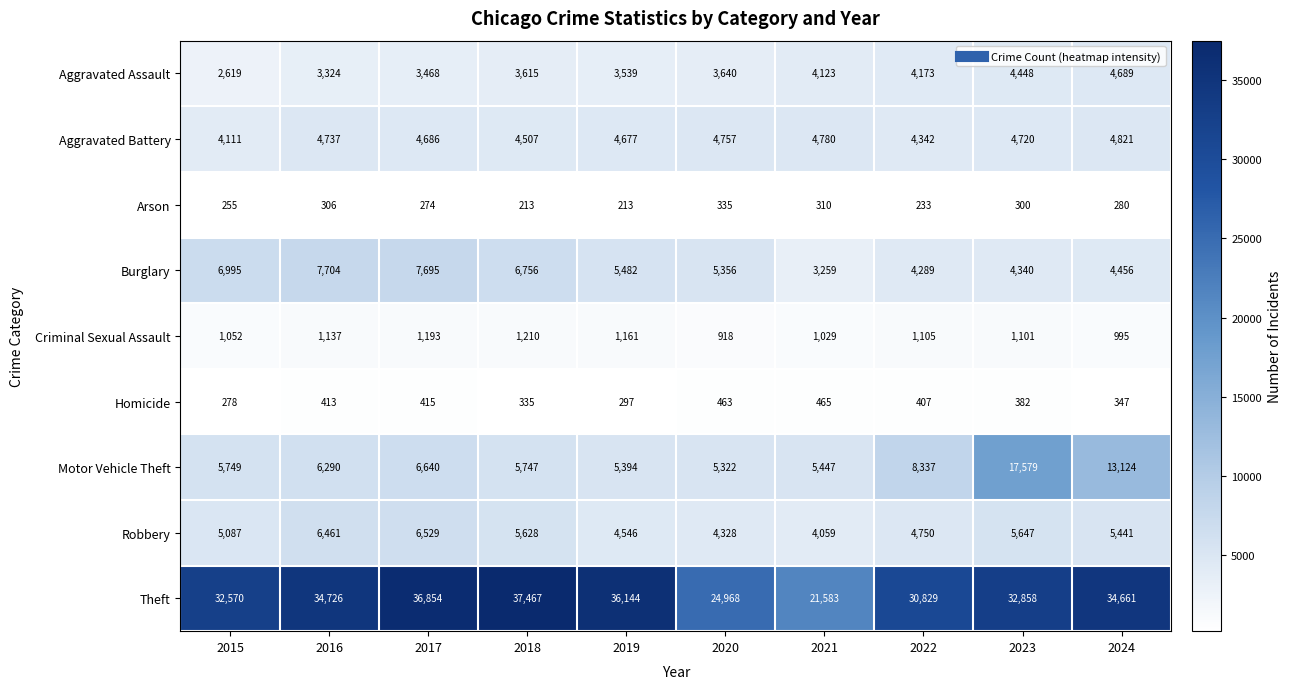

What is the lowest value of the Aggravated Assault series?

2619